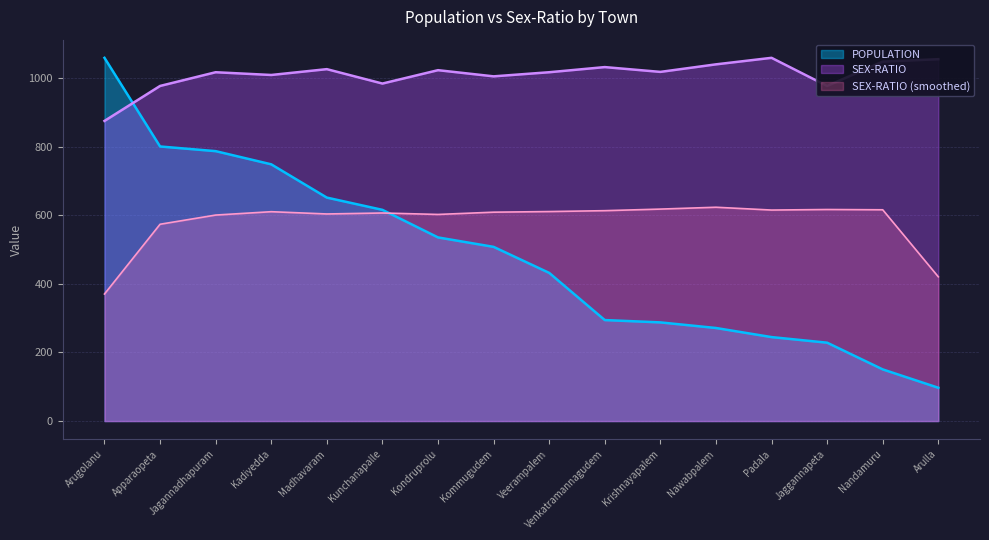

What is the average value of the SEX-RATIO series?

1010.1